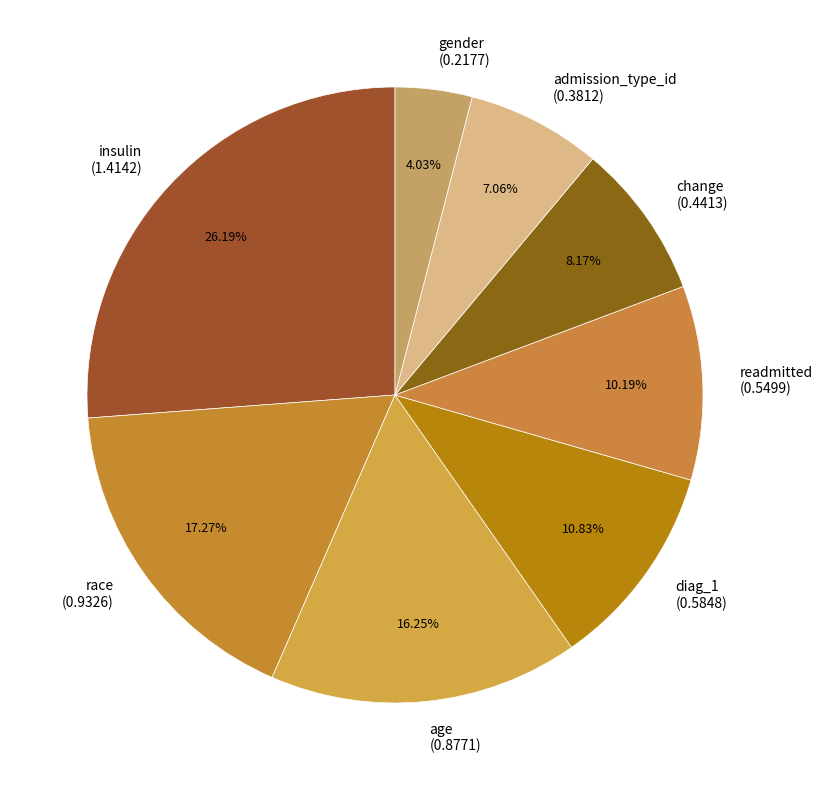

How many slices are in this pie chart?

8